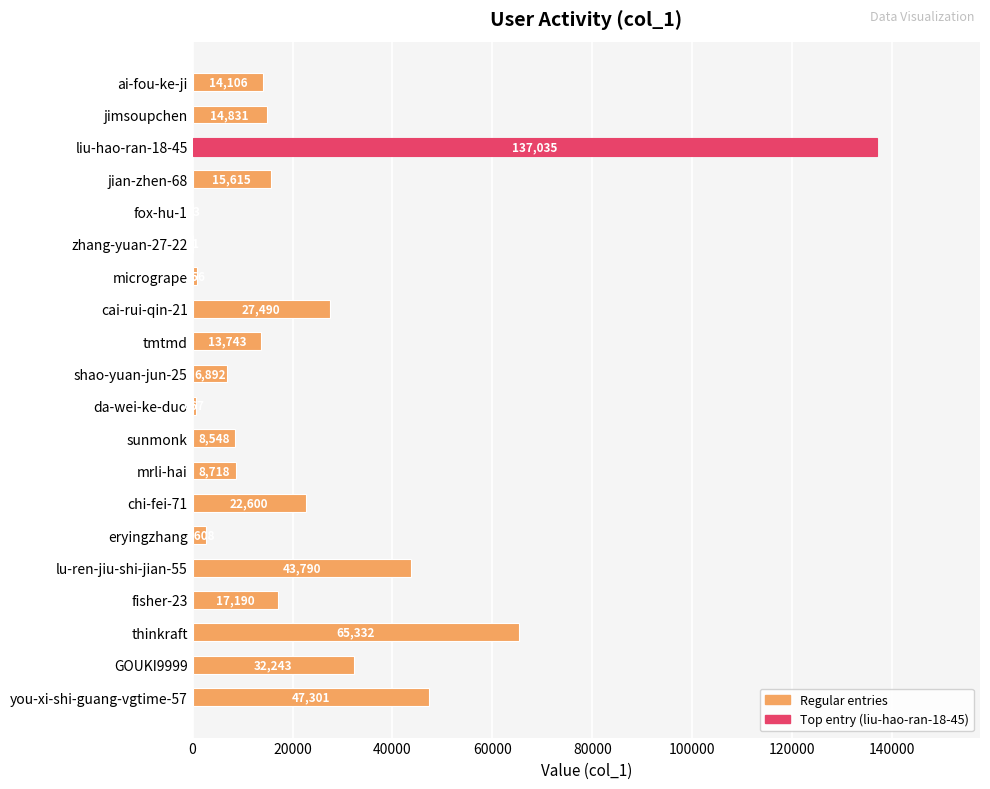

Read the value at lu-ren-jiu-shi-jian-55, to the nearest 10.

43790